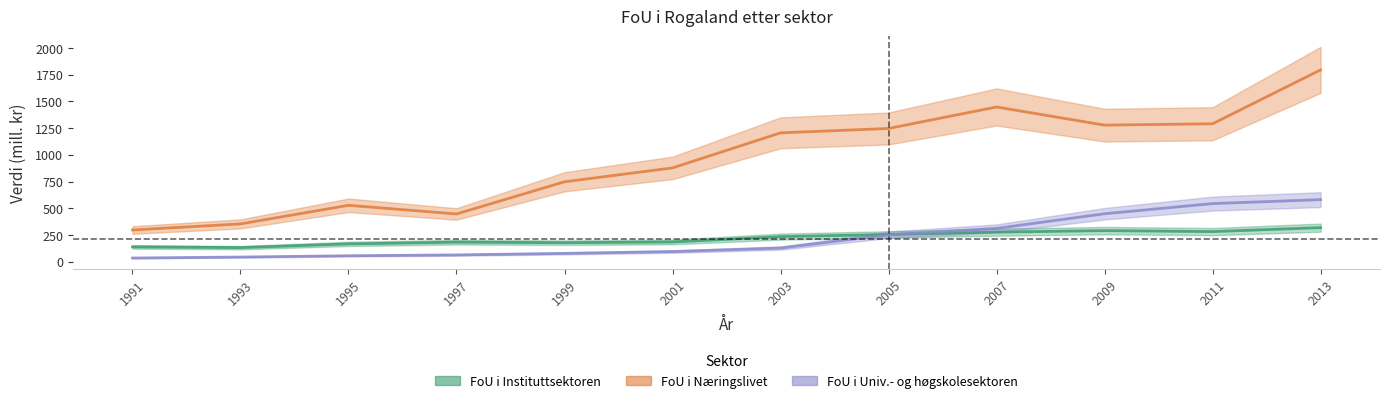

What is the average value of the FoU i Næringslivet series?

960